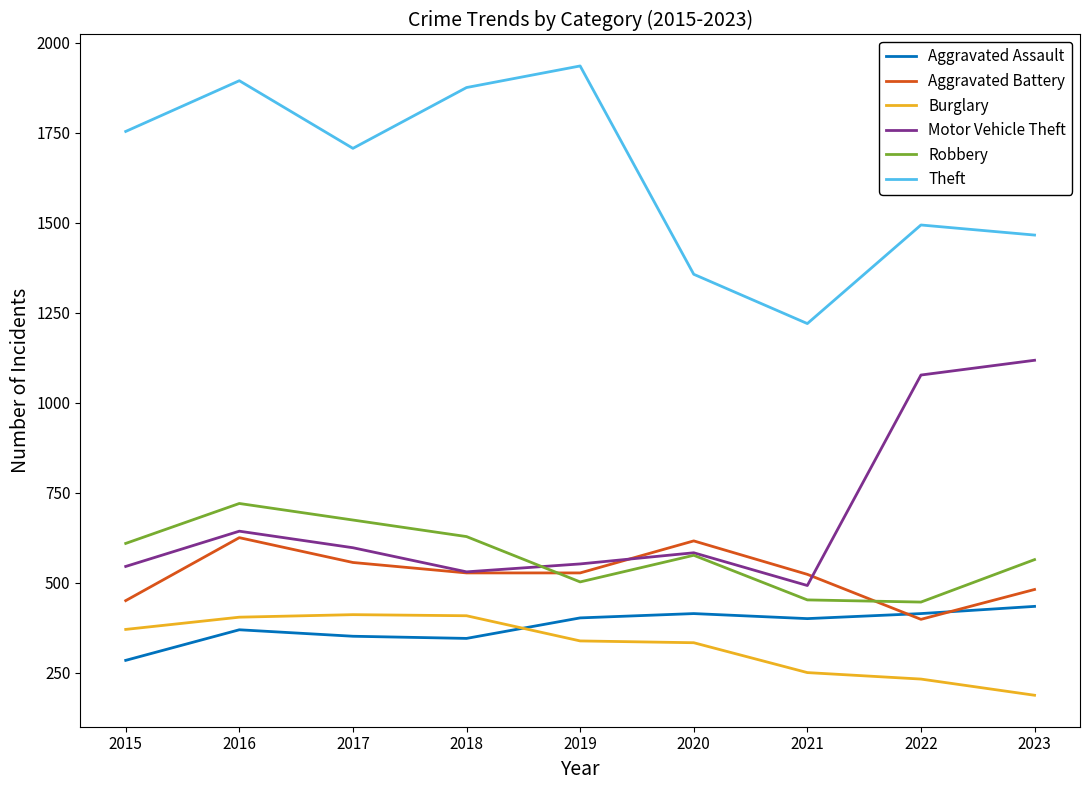

At which label does Motor Vehicle Theft first exceed 583?

2016